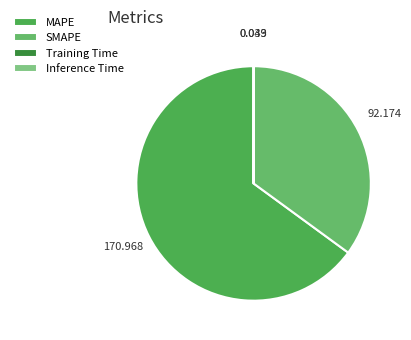

To the nearest percent, what percentage of the pie is MAPE?

65%